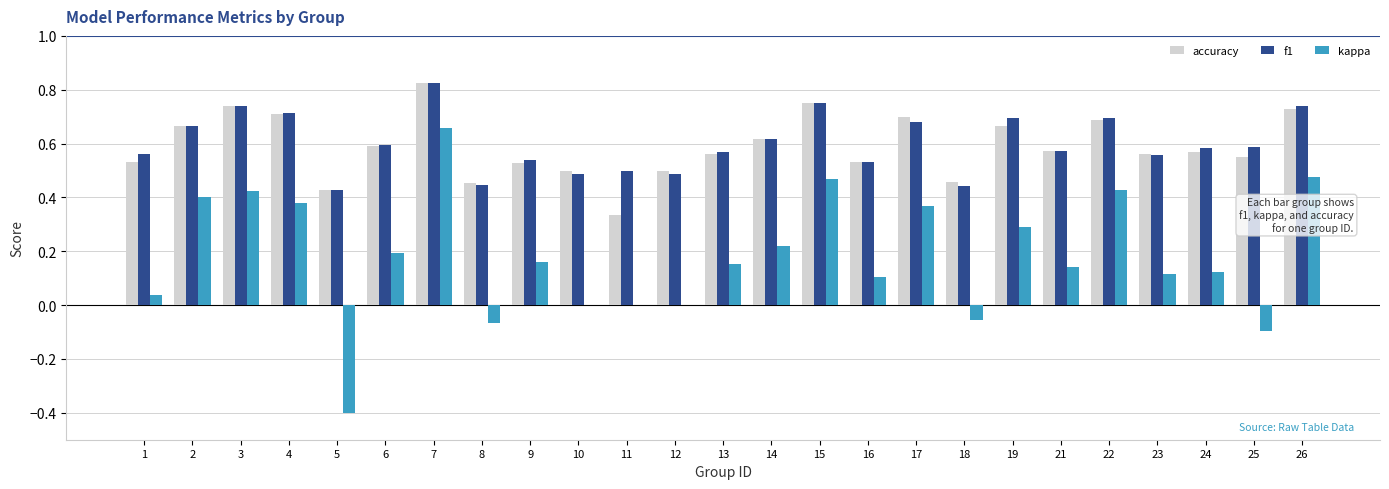

Are the bars horizontal?

No